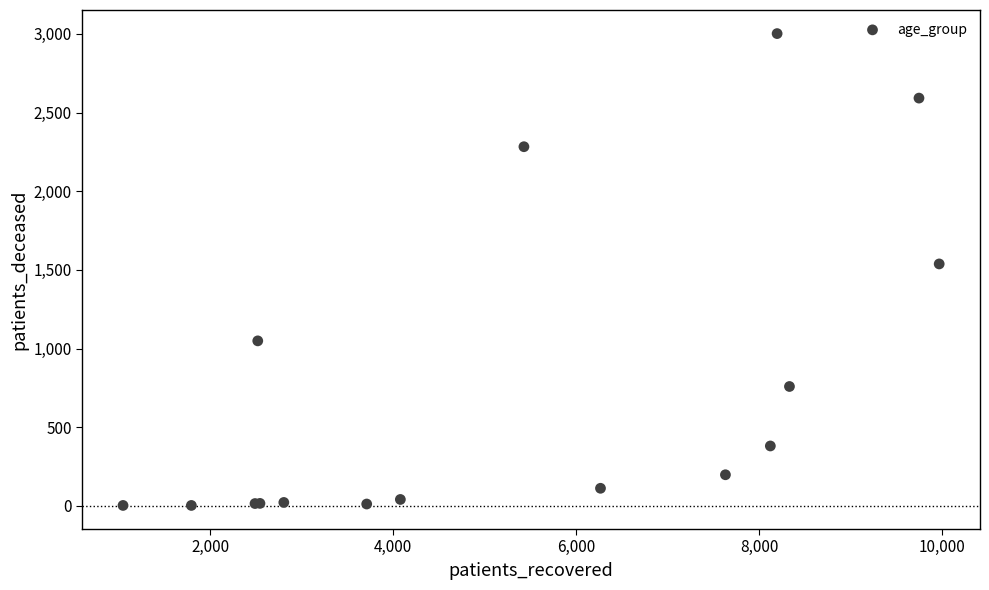

What Y value in the scatter plot is closest to 1502?

1538